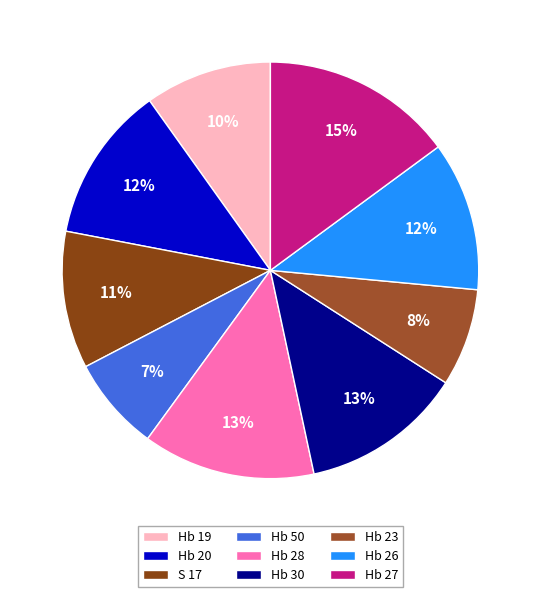

Is Hb 28 the majority of the pie?

No